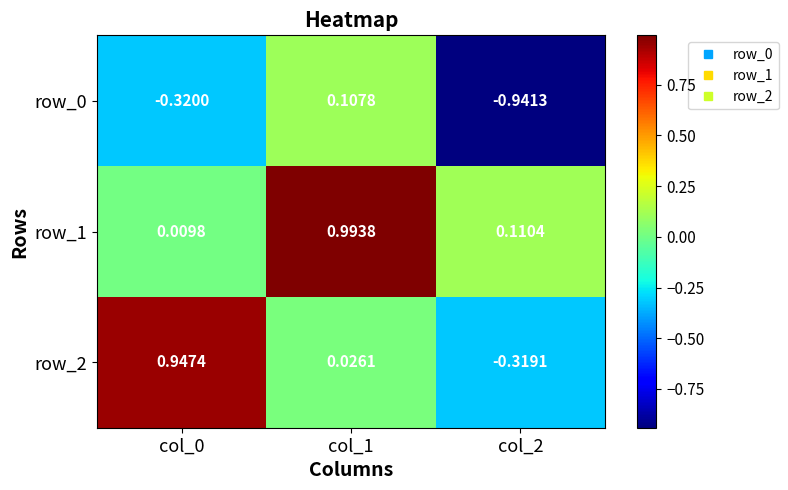

Is the value of row_0 at col_1 greater than the value of row_1 at col_0?

Yes